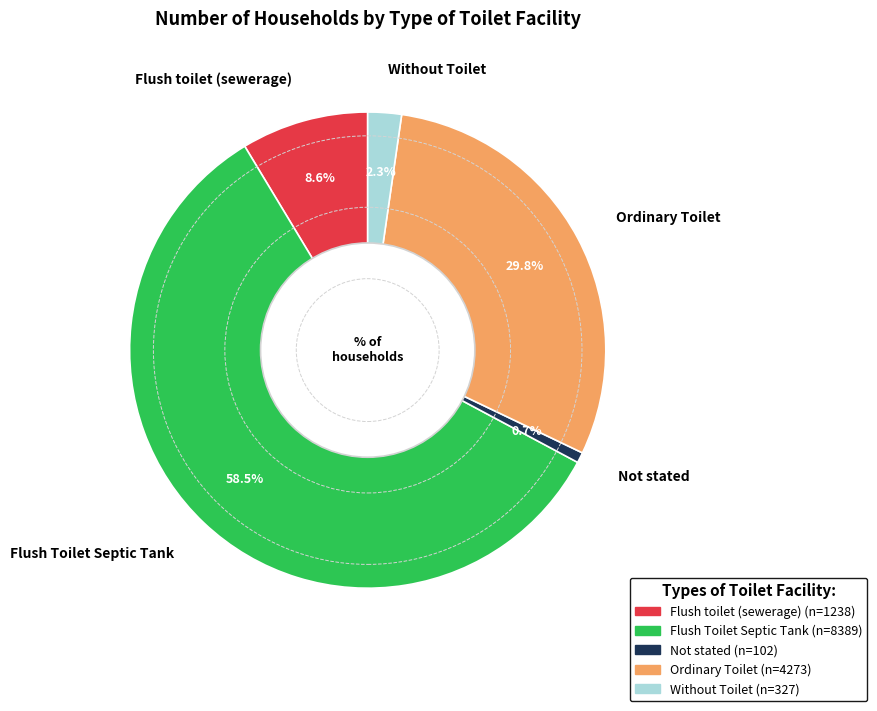

To the nearest percent, what is the average slice percentage?

20%